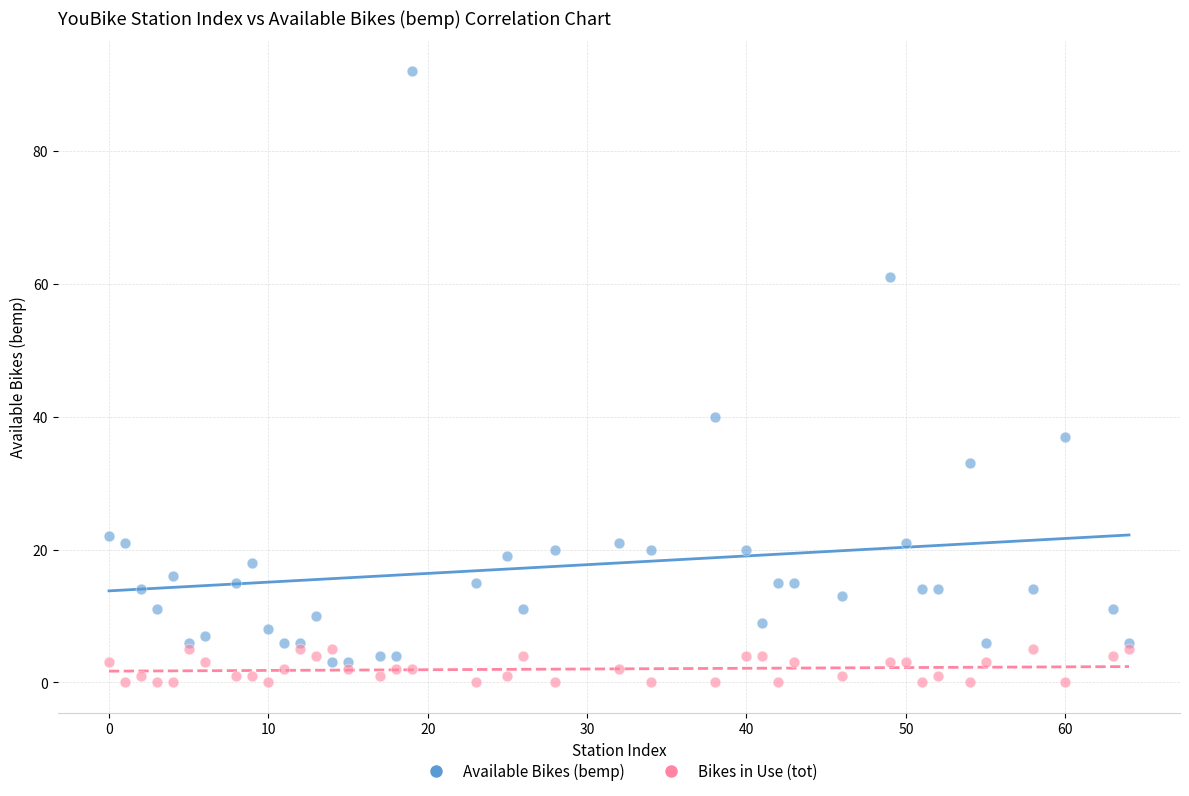

Which series contains the highest Y value?

Available Bikes (bemp)